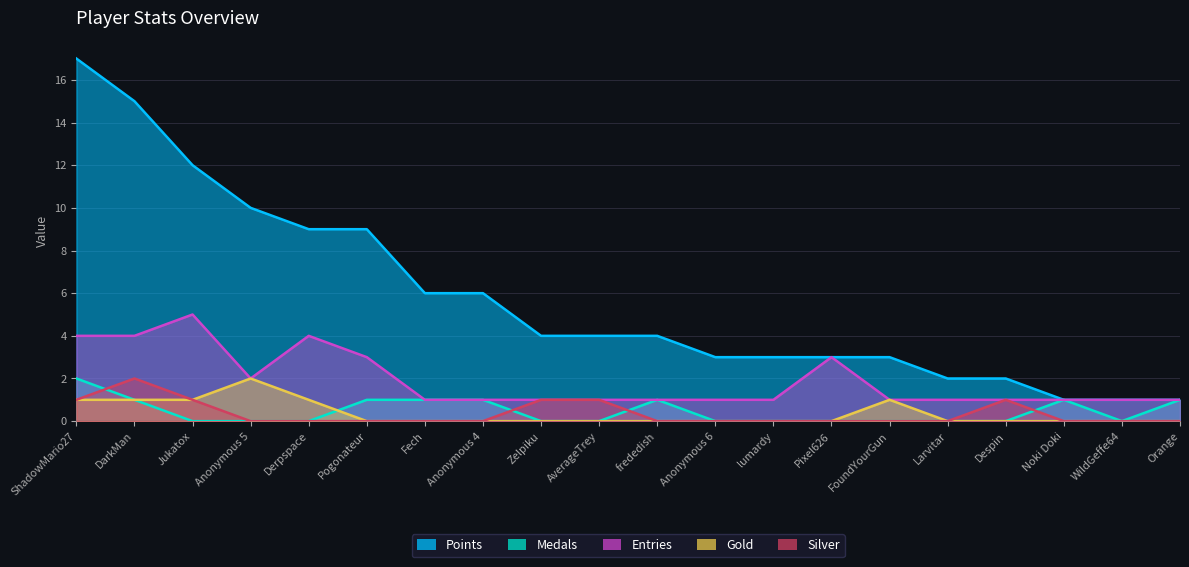

What is the label of the 16th point from the right?

Derpspace